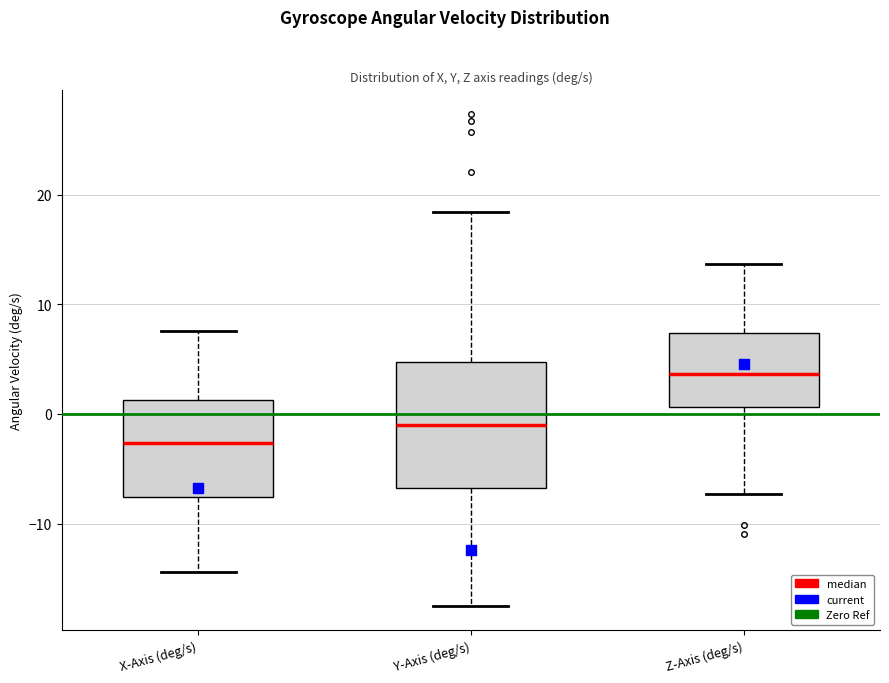

Comparing the boxes themselves (not the whiskers), which one is the tallest?

Y-Axis (deg/s)